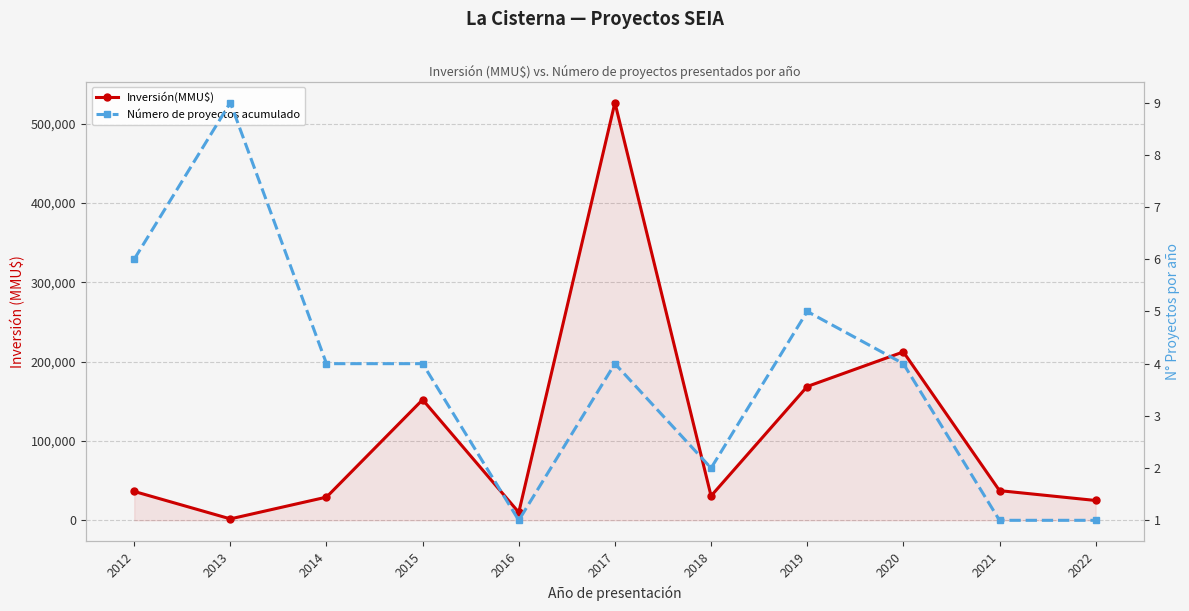

How many values in the Número de proyectos acumulado series exceed 4?

3